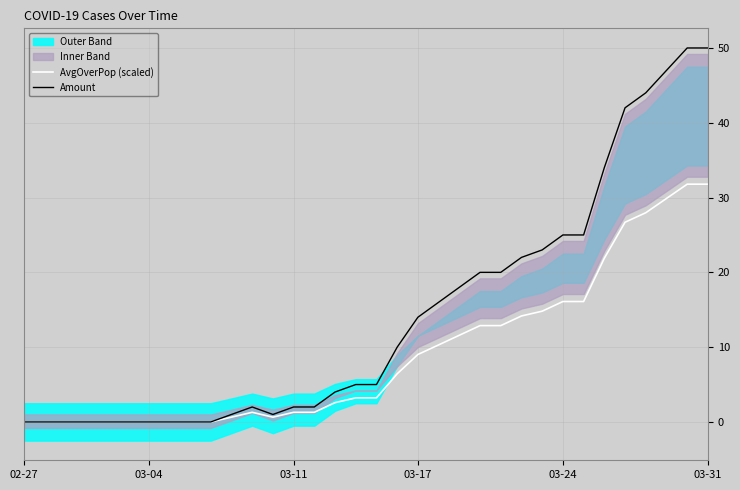

Reading left to right, what are all the values shown in this chart?

AvgOverPop (scaled): 0.0	0.0	0.0	0.0	0.0	0.0	0.0	0.0	0.0	0.0	0.6	1.3	0.6	1.3	1.3	2.6	3.2	3.2	6.4	9.0	10.3	11.6	12.9	12.9	14.2	14.8	16.1	16.1	21.9	26.7	28.0	29.9	31.8	31.8
Amount: 0.0	0.0	0.0	0.0	0.0	0.0	0.0	0.0	0.0	0.0	1.0	2.0	1.0	2.0	2.0	4.0	5.0	5.0	10.0	14.0	16.0	18.0	20.0	20.0	22.0	23.0	25.0	25.0	34.0	42.0	44.0	47.0	50.0	50.0